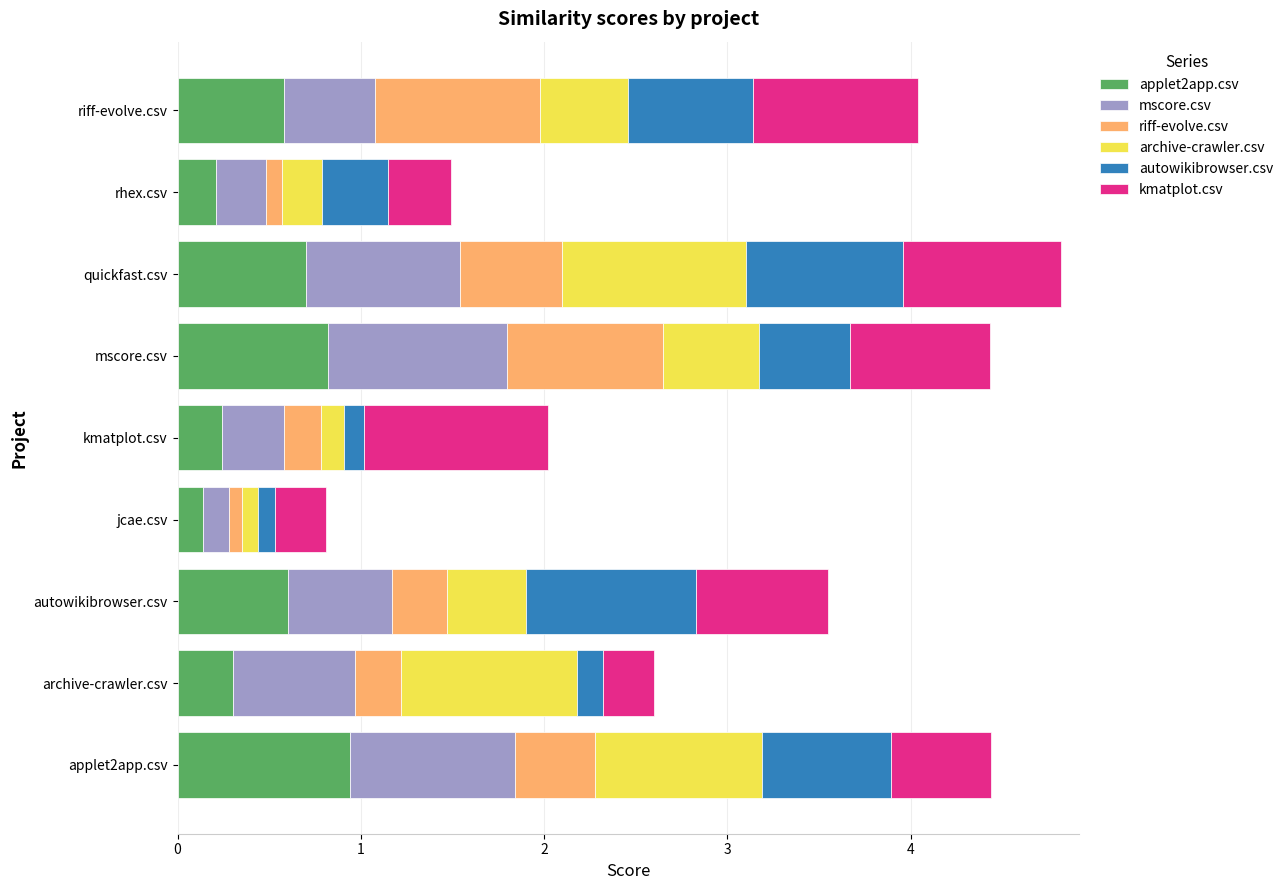

What is the total value across all series at applet2app.csv?

4.4